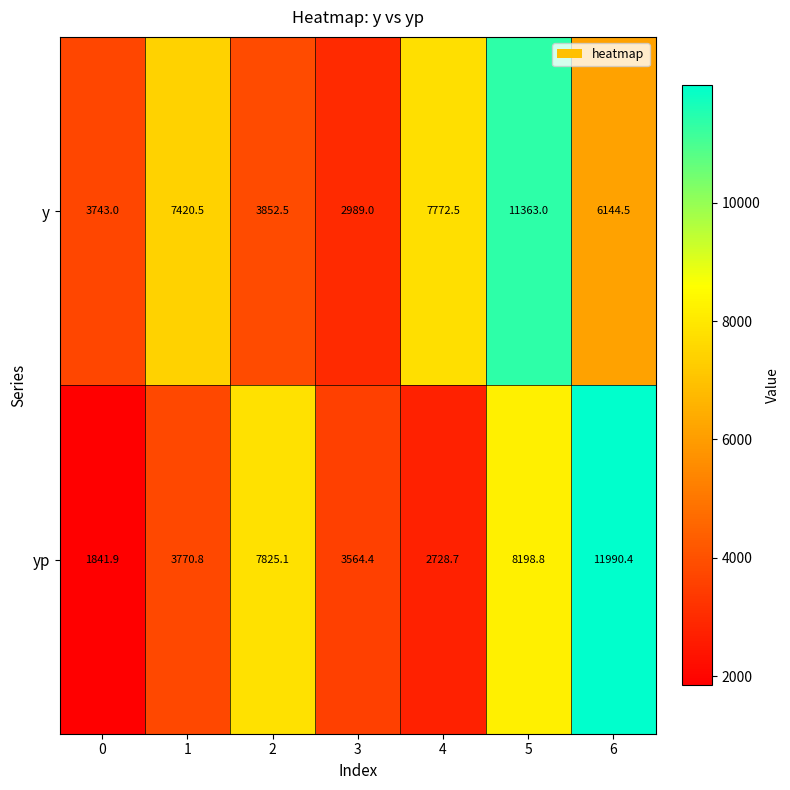

What is the maximum value shown in the chart?

11990.4